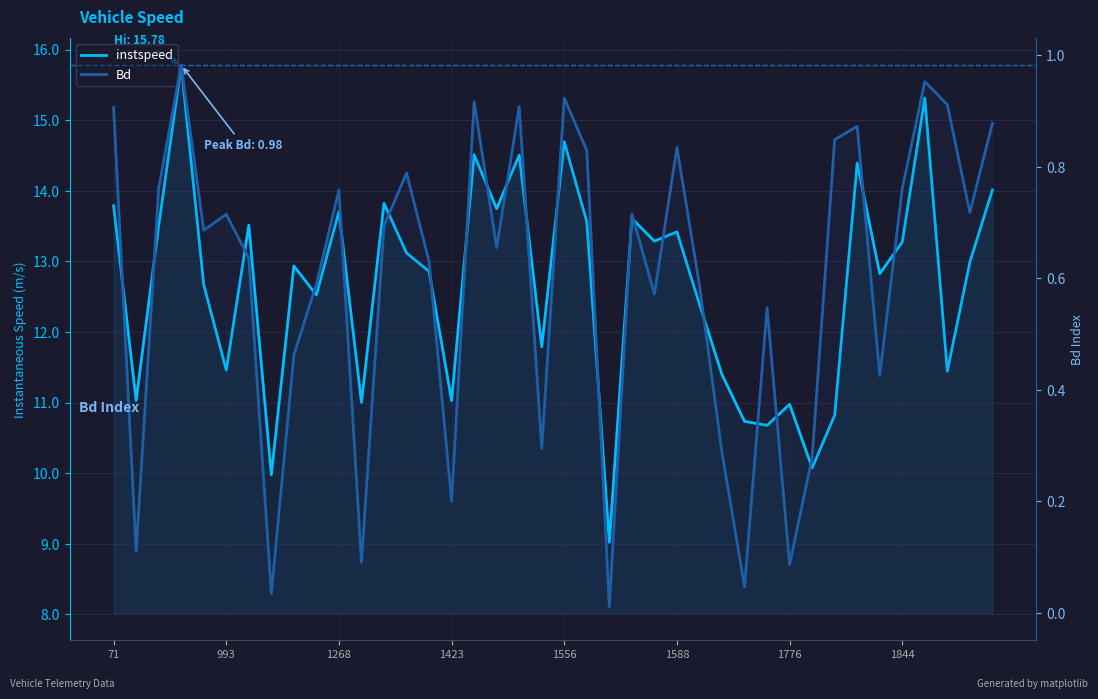

Where does the instspeed series first go above 12?

71